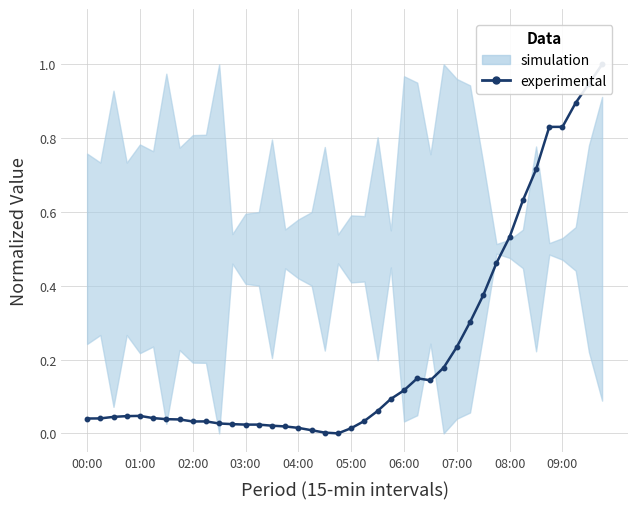

The chart shows a value of 0.0 at 01:00. True or false?

True